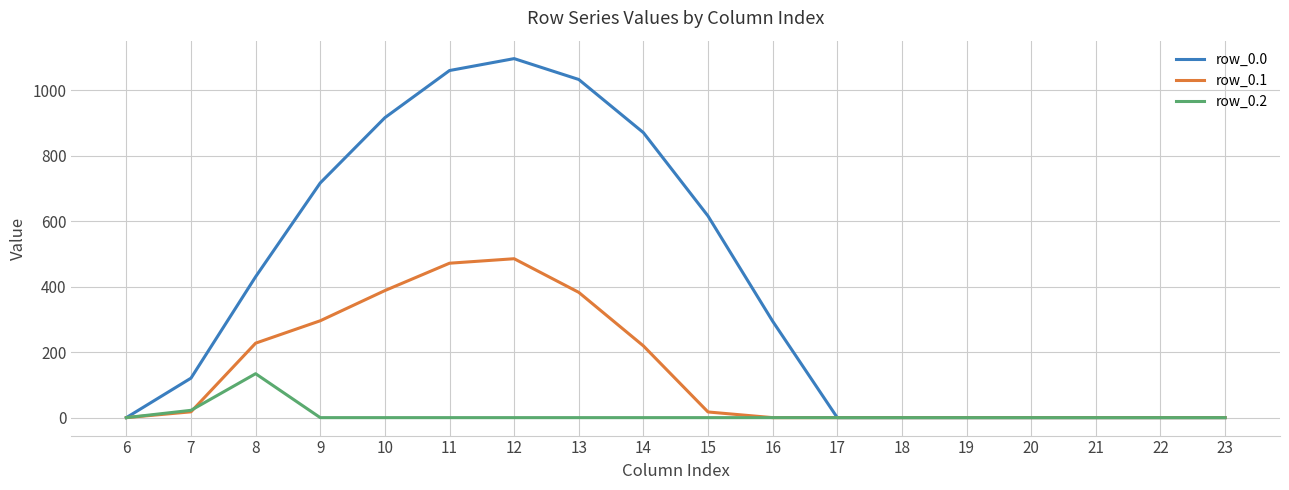

How many values in the row_0.1 series are below 17?

9